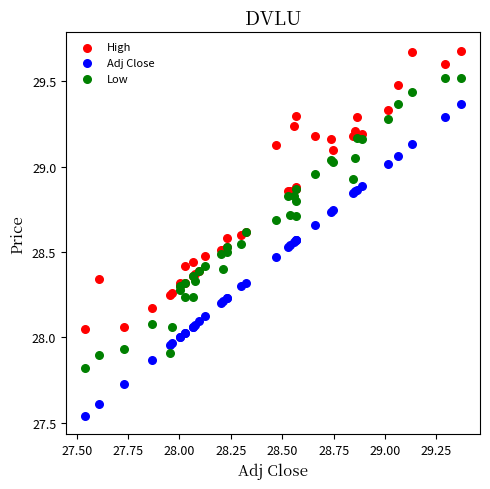

Which series reaches the minimum Y coordinate?

Adj Close